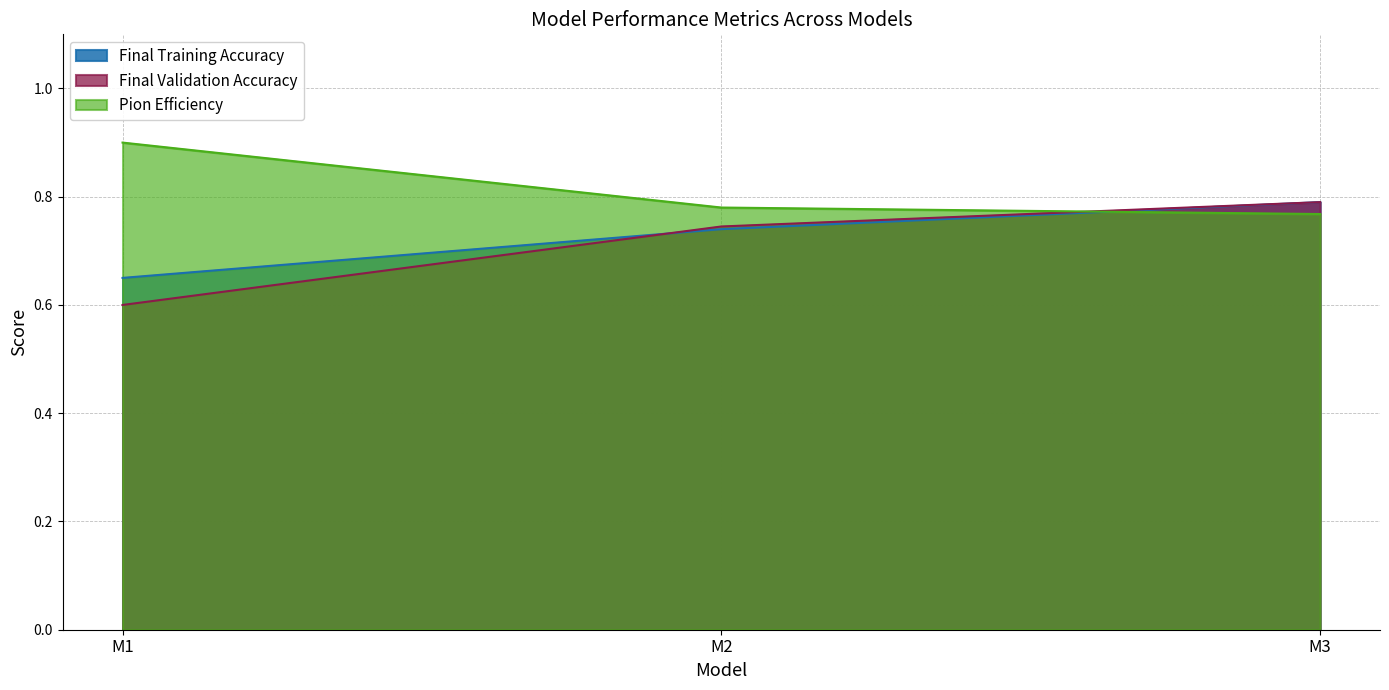

Is the value of Final Training Accuracy at M1 greater than the value of Final Validation Accuracy at M3?

No